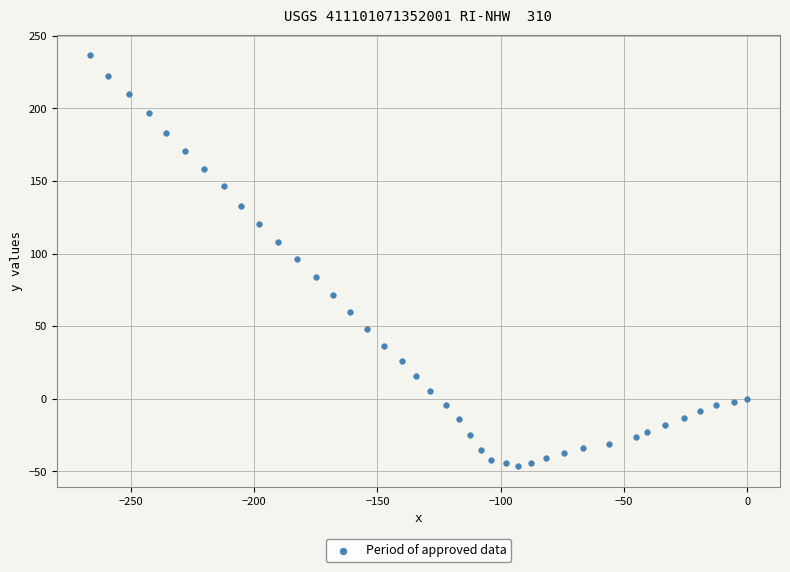

What is the range of X values (max minus min)?

266.7